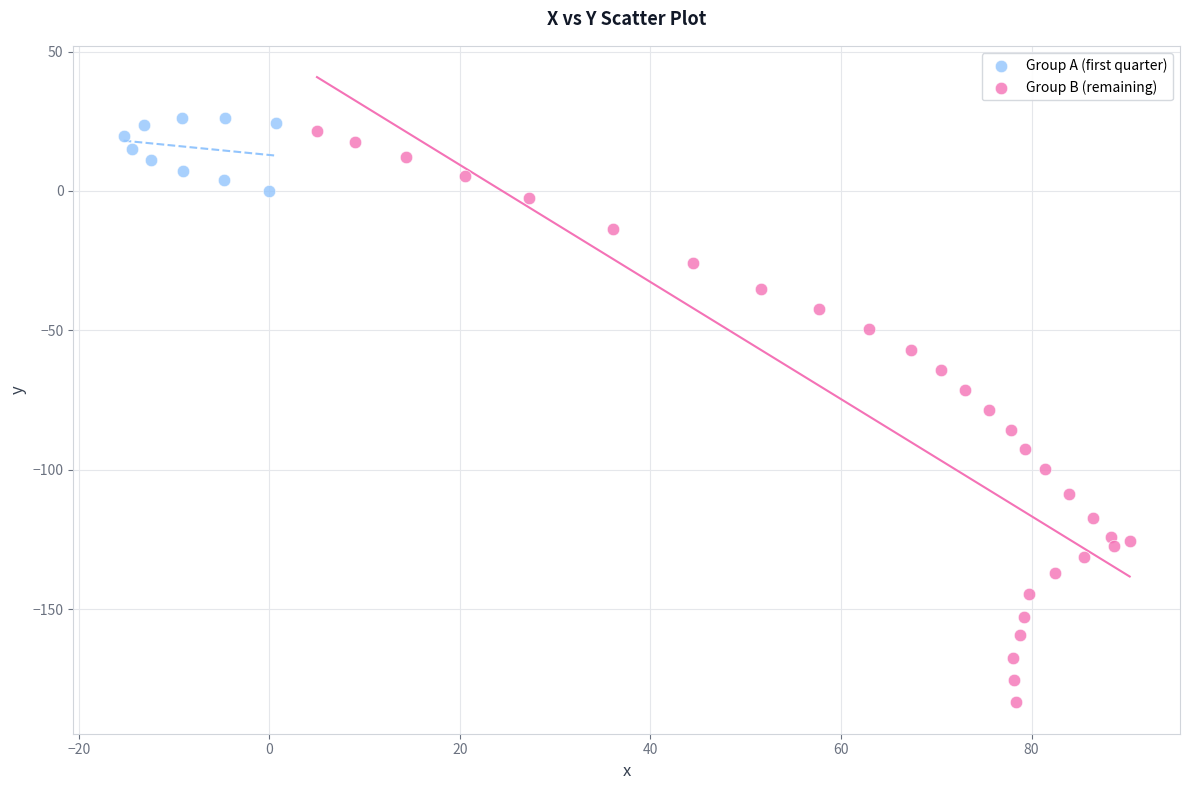

What are all the series names shown in the legend?

Group A (first quarter), Group B (remaining)